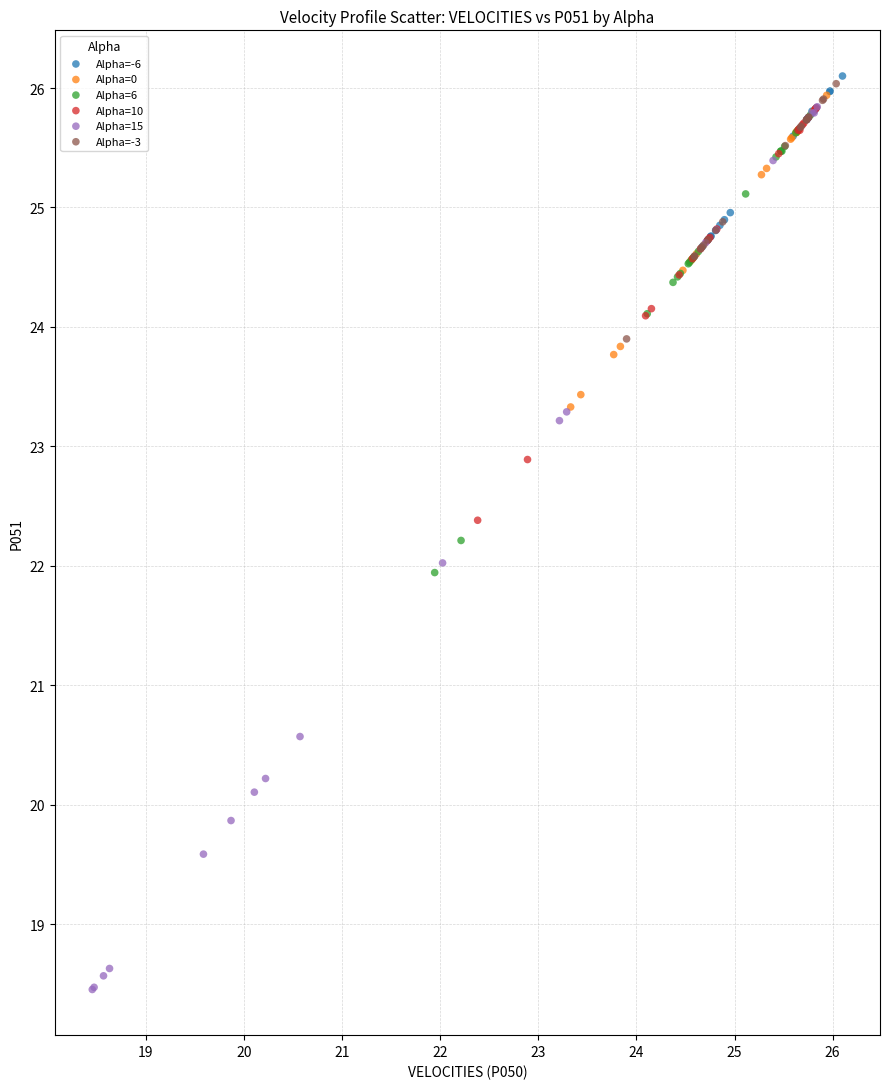

What are all the series names shown in the legend?

Alpha=-6, Alpha=0, Alpha=6, Alpha=10, Alpha=15, Alpha=-3